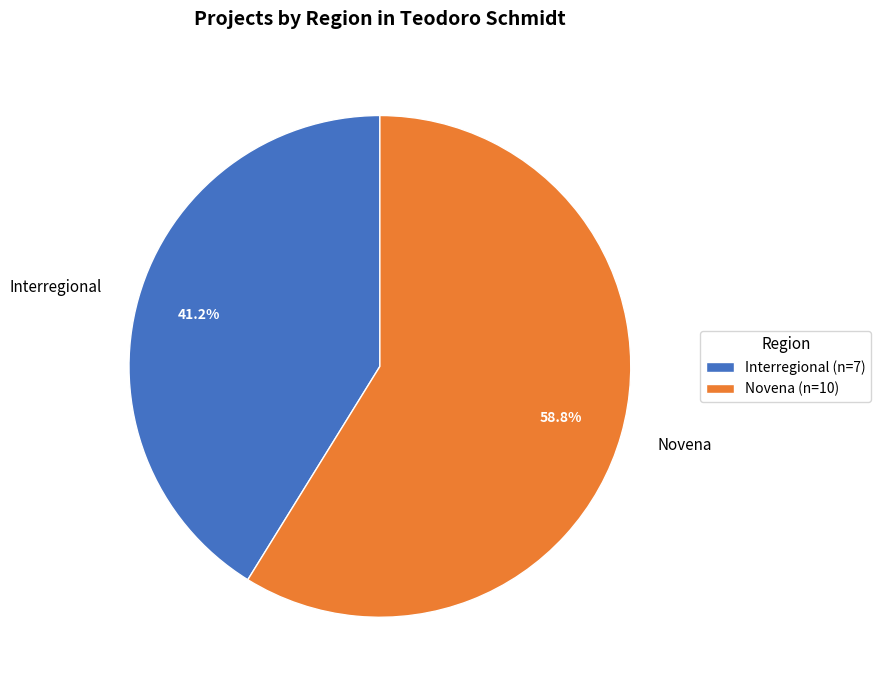

Does Interregional account for over 50% of the chart?

No